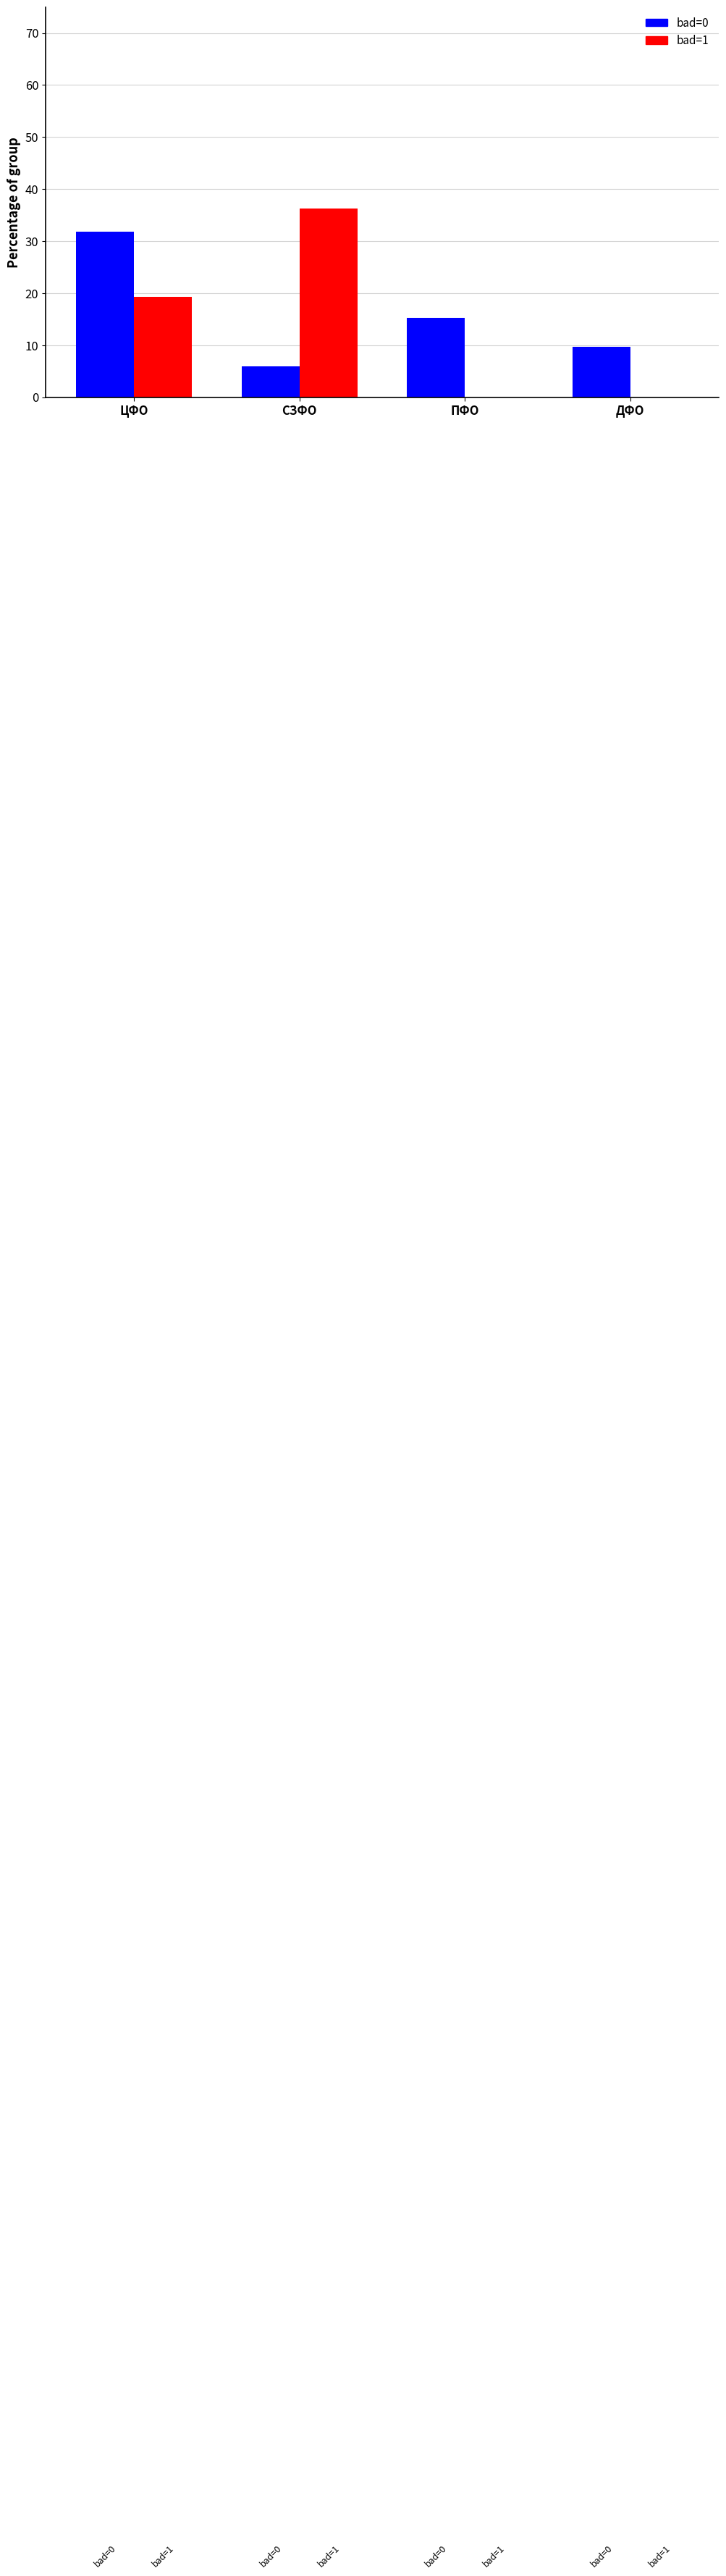

True or false: bad=1 has a value of 0.0 at ДФО.

True